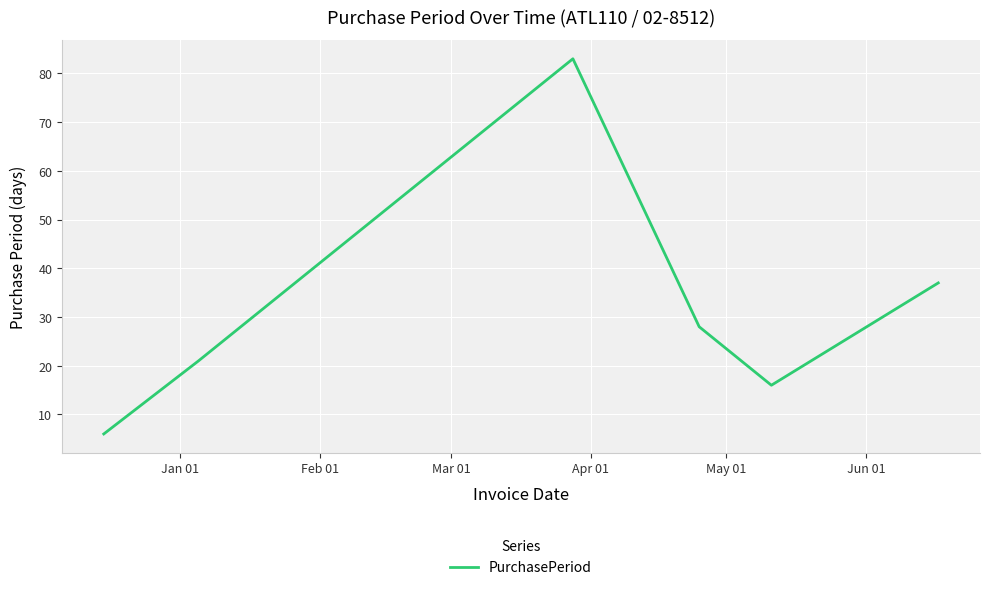

Reading left to right, list all the values displayed in this chart.

6	21	83	28	16	37